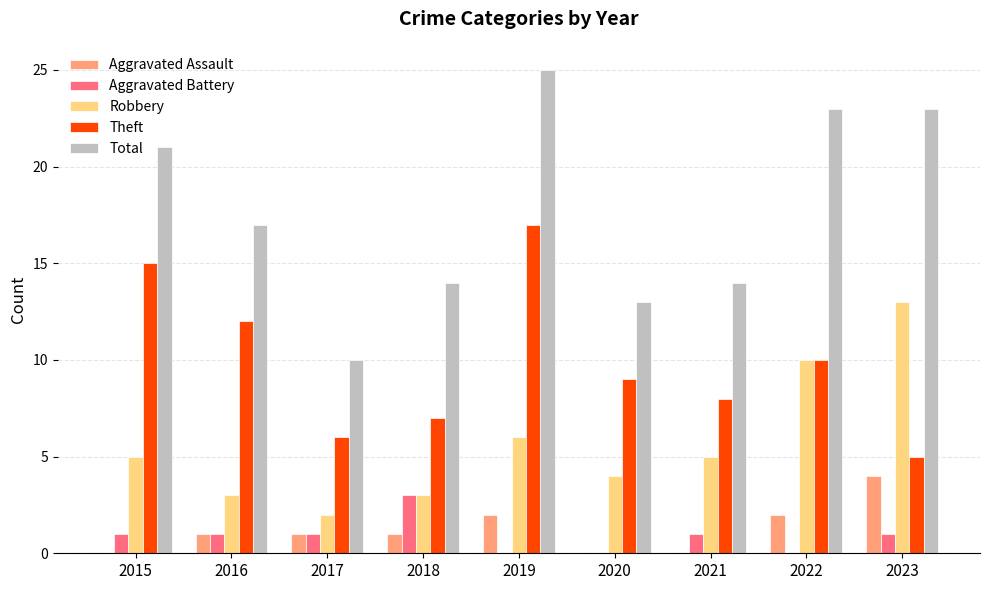

What is the maximum value for Aggravated Battery?

3